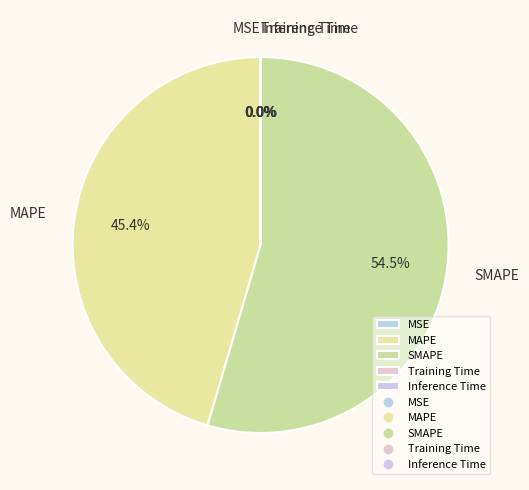

How much of the chart is everything except MAPE?

54.6%